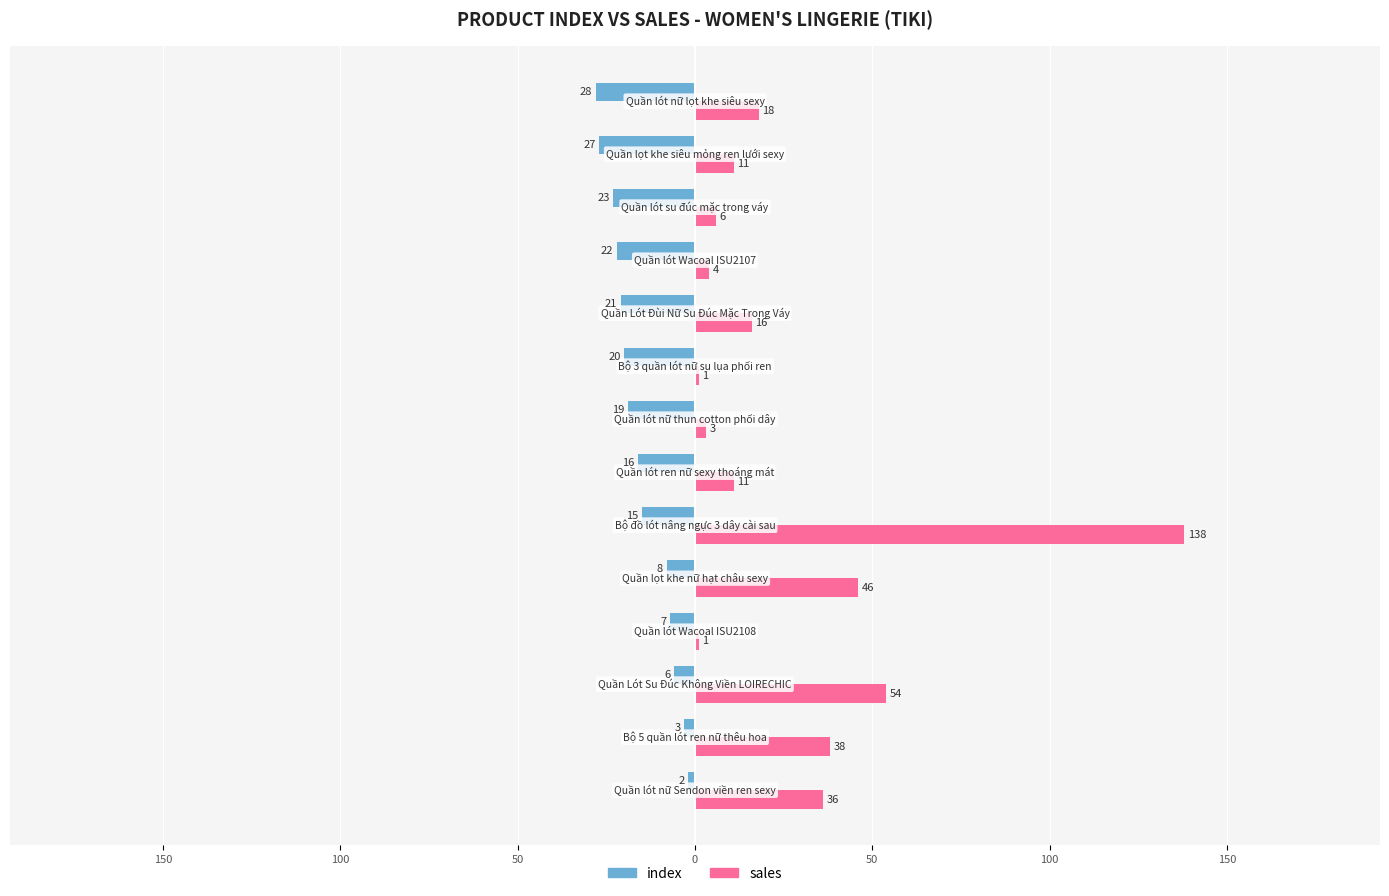

What is the value of the index bar at the 13th from the left?

-27